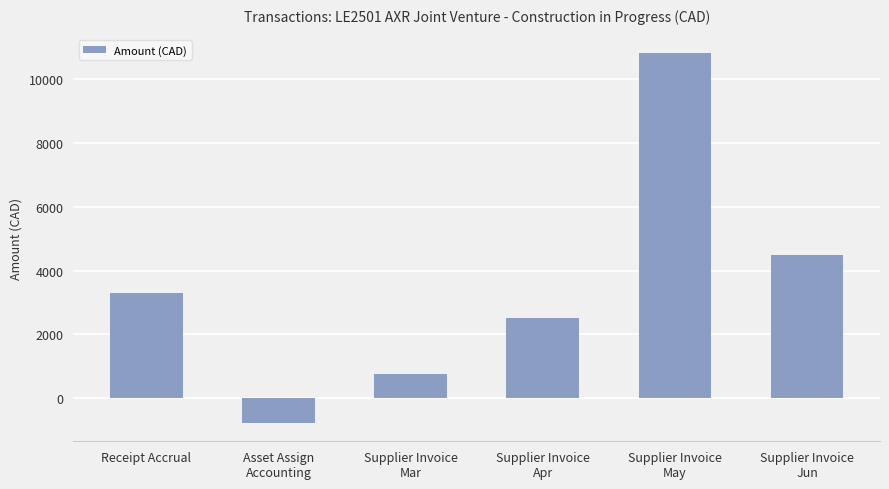

Rank the categories by value from lowest to highest.

Asset Assign
Accounting, Supplier Invoice
Mar, Supplier Invoice
Apr, Receipt Accrual, Supplier Invoice
Jun, Supplier Invoice
May